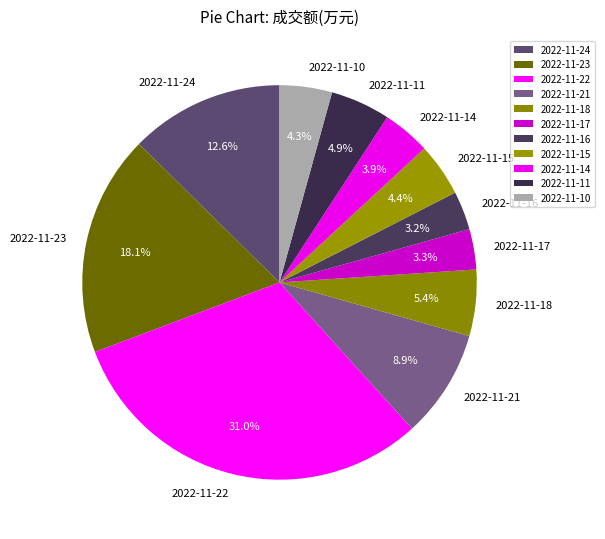

What percentage do 2022-11-17 and 2022-11-14 together represent?

7.2%